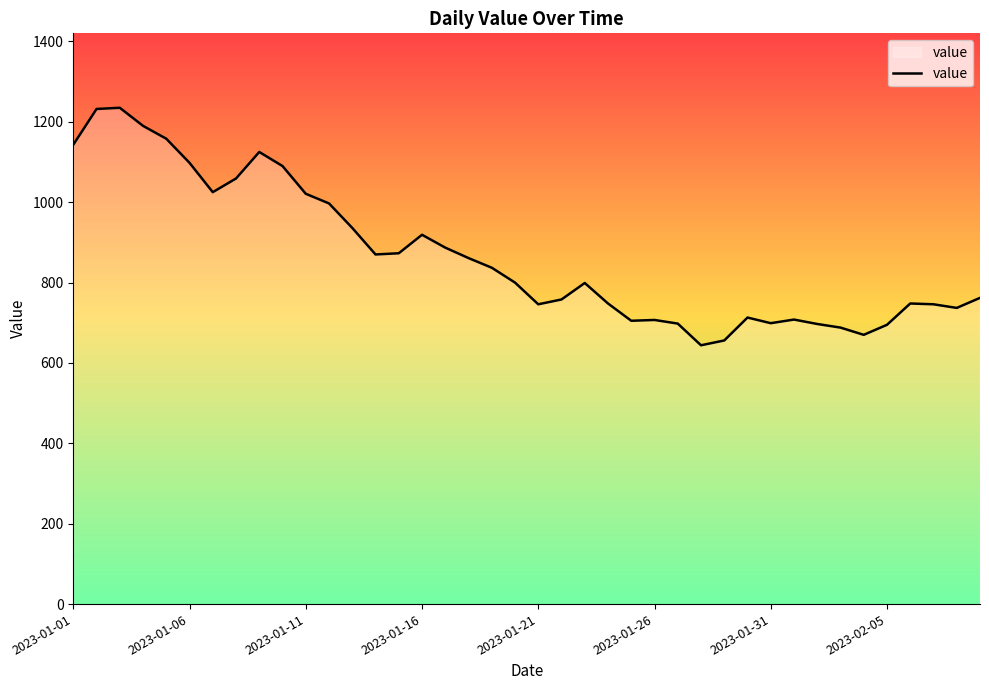

What is the maximum value shown in the chart?

1235